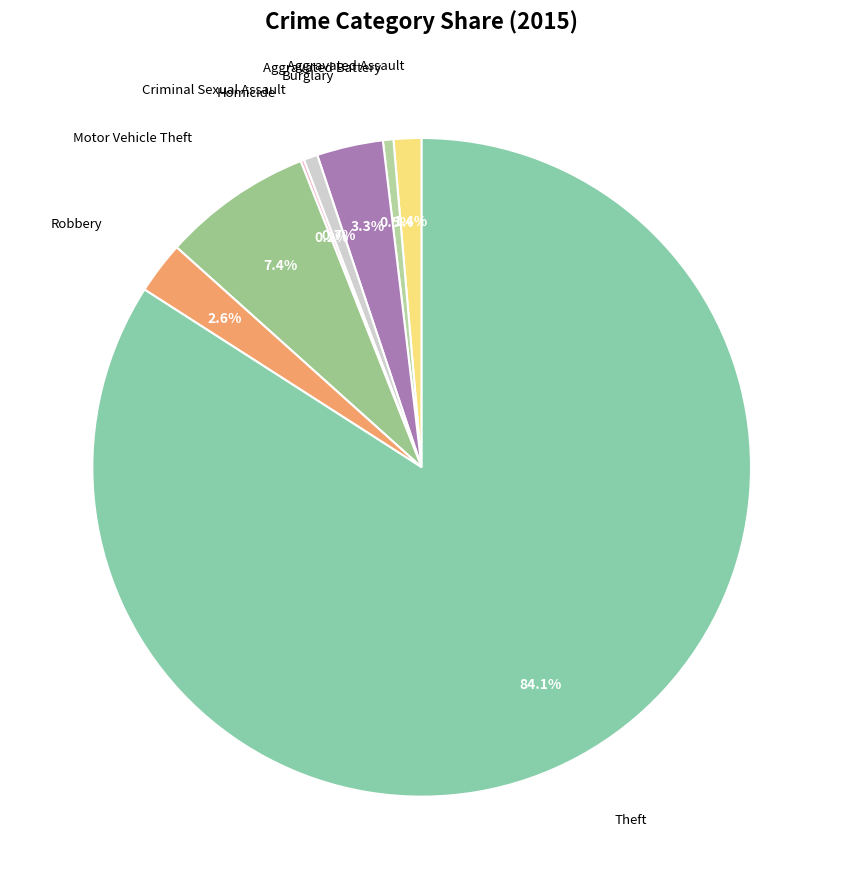

What is the largest slice in the pie chart?

Theft